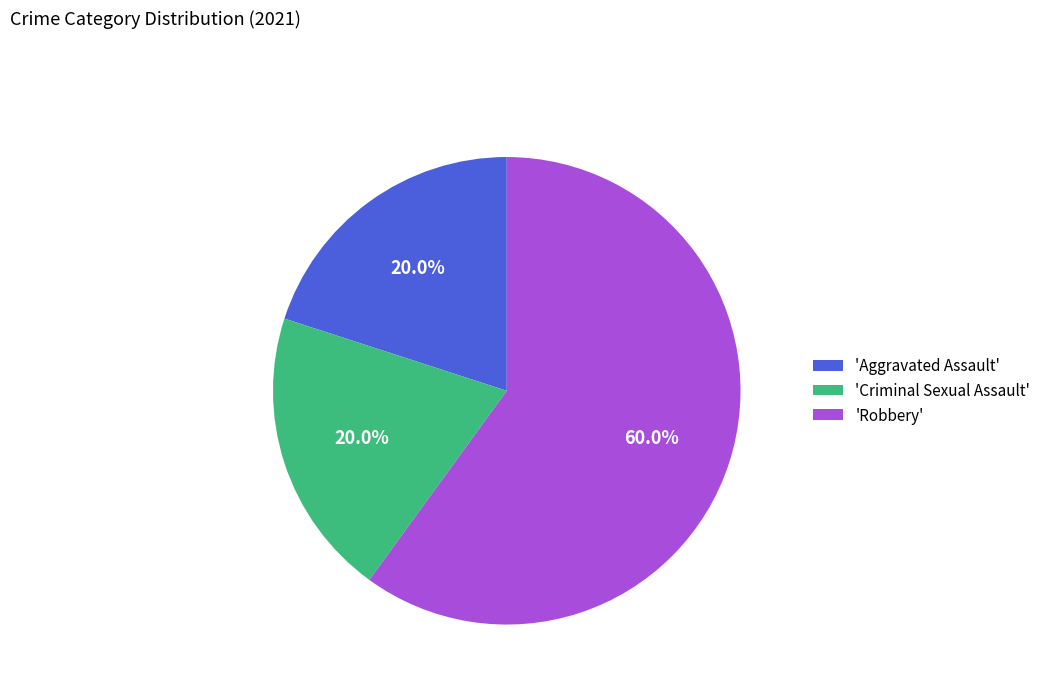

How many segments does this pie chart have?

3